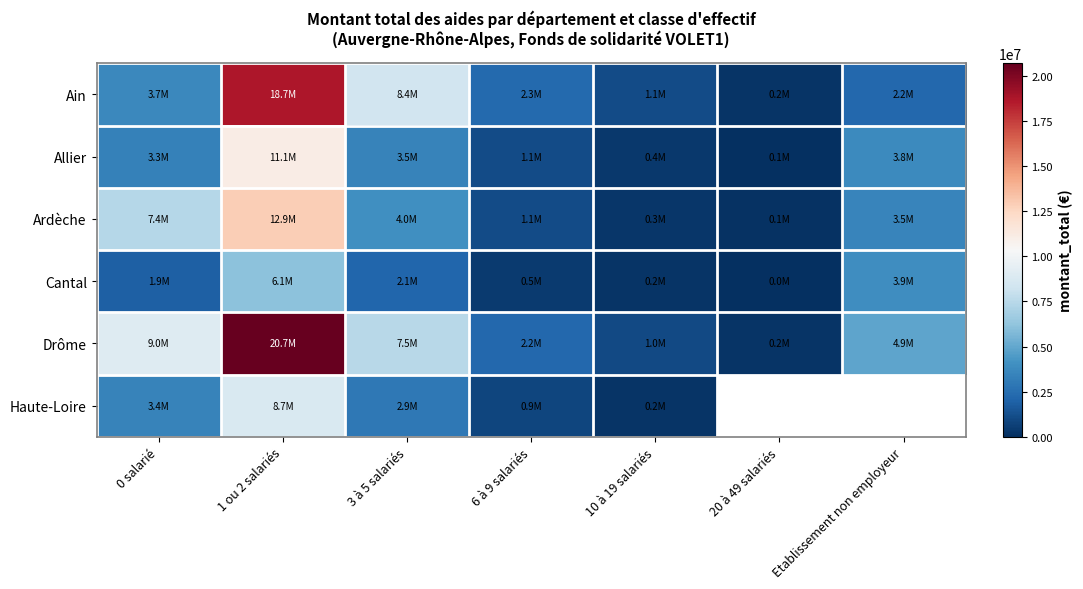

Count the number of categories in the chart.

7